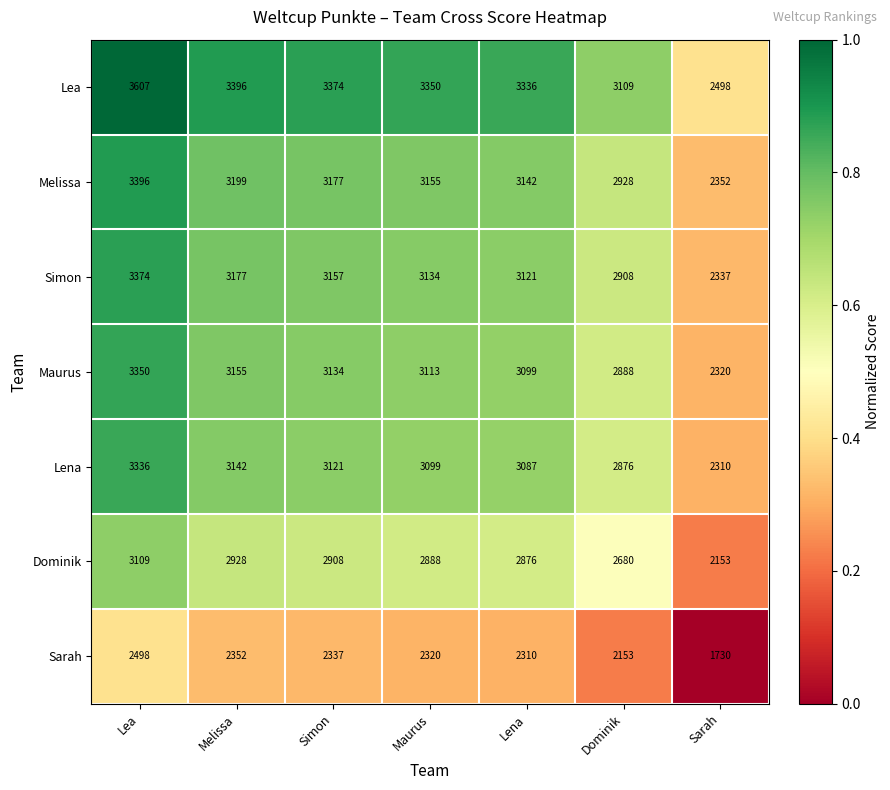

Is it true that Lena equals 2310 at Sarah?

True